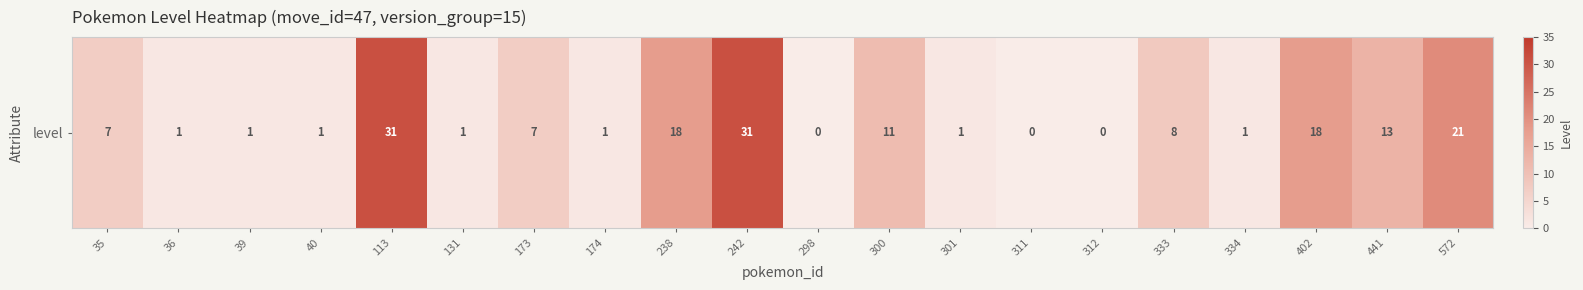

The value at 238 is 26. True or false?

False